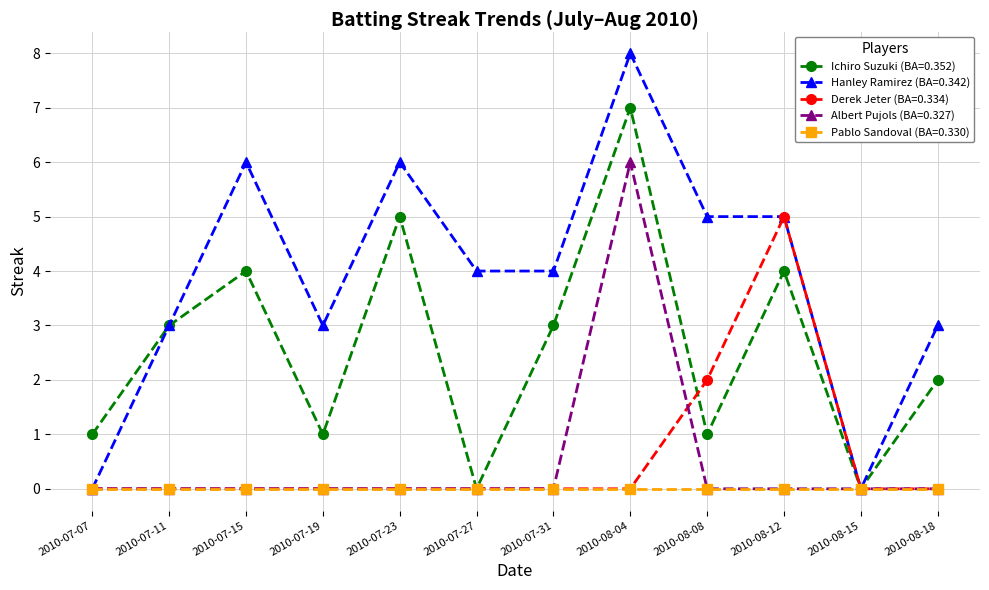

Count the number of data series in this chart.

5